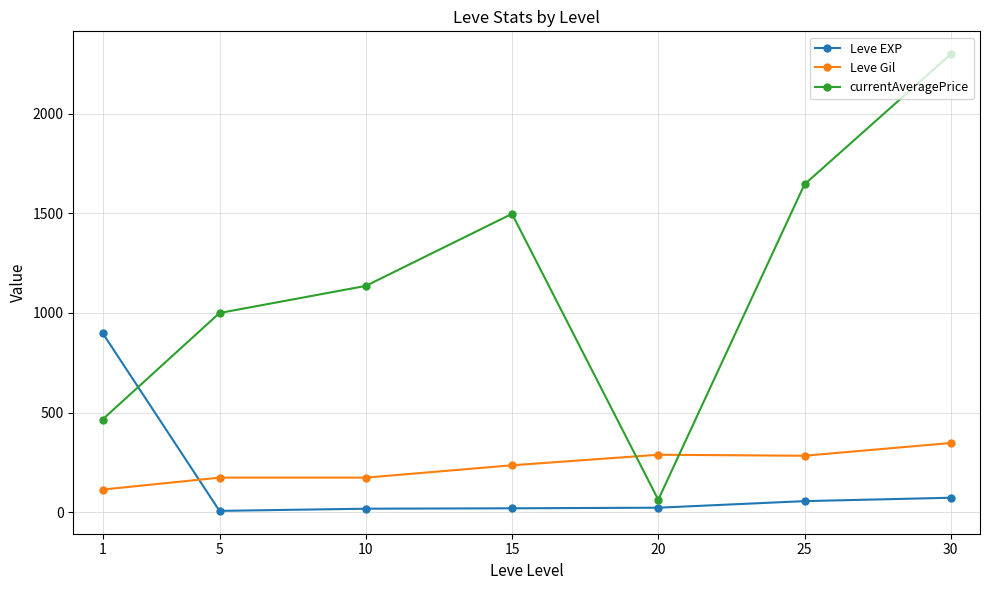

What is the average value of the Leve Gil series?

230